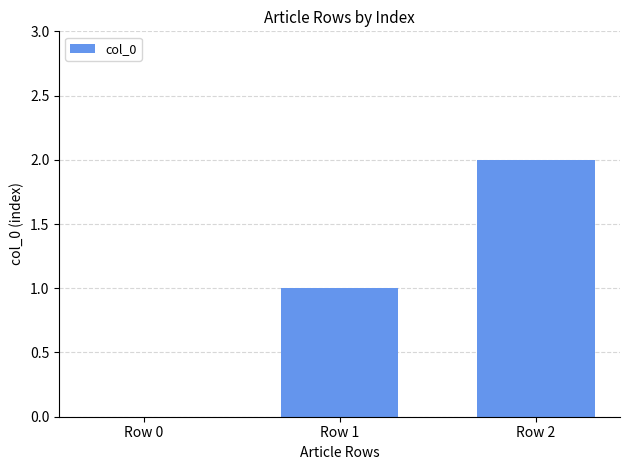

Approximately how many times larger is the value at Row 1 compared to Row 2?

0.5